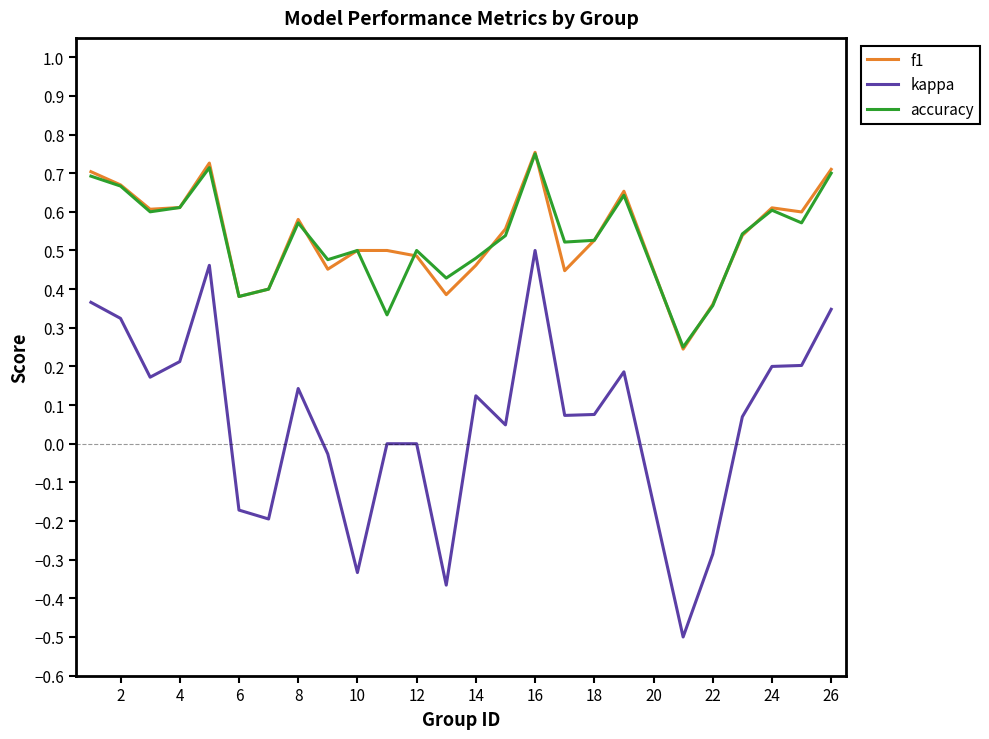

Which series has the largest range (max minus min)?

kappa